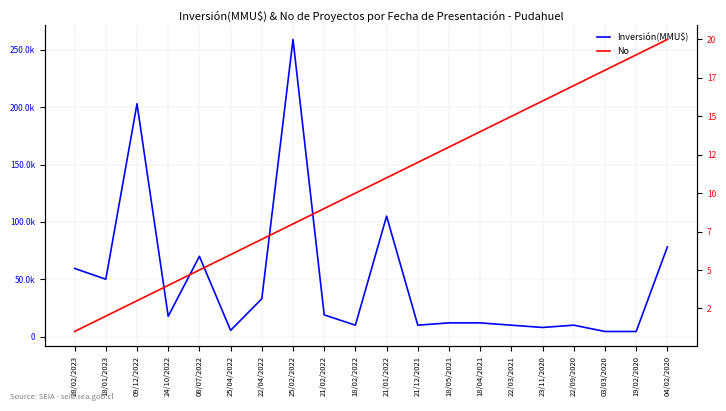

What is the spread (max minus min) of values at 18/05/2021?

11987